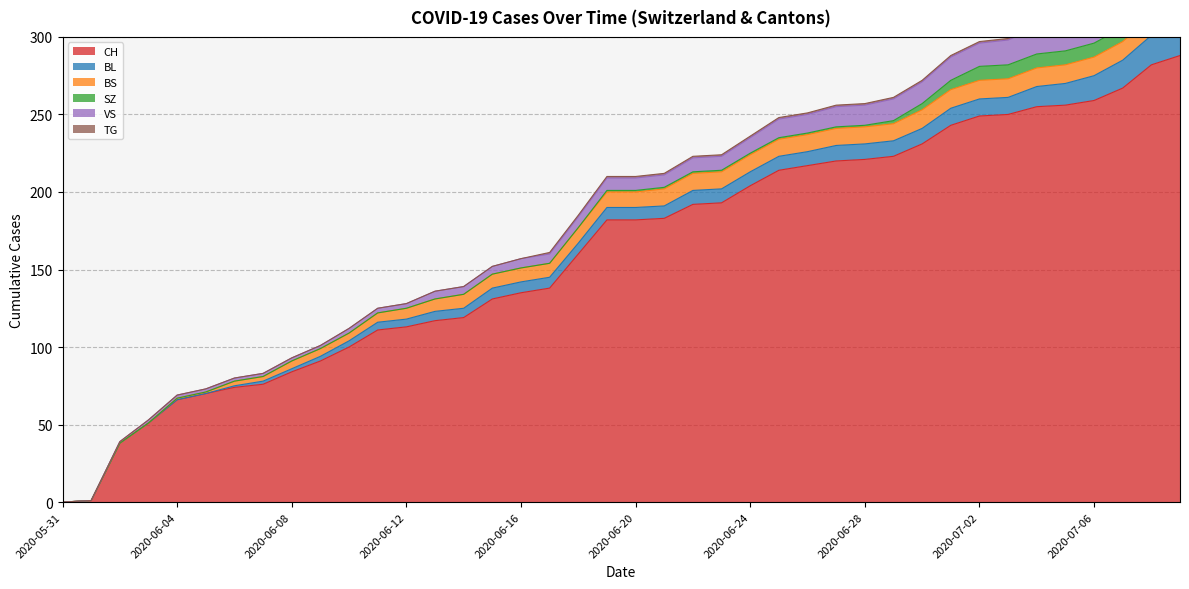

True or false: VS has a value of 15 at 2020-06-24.

False